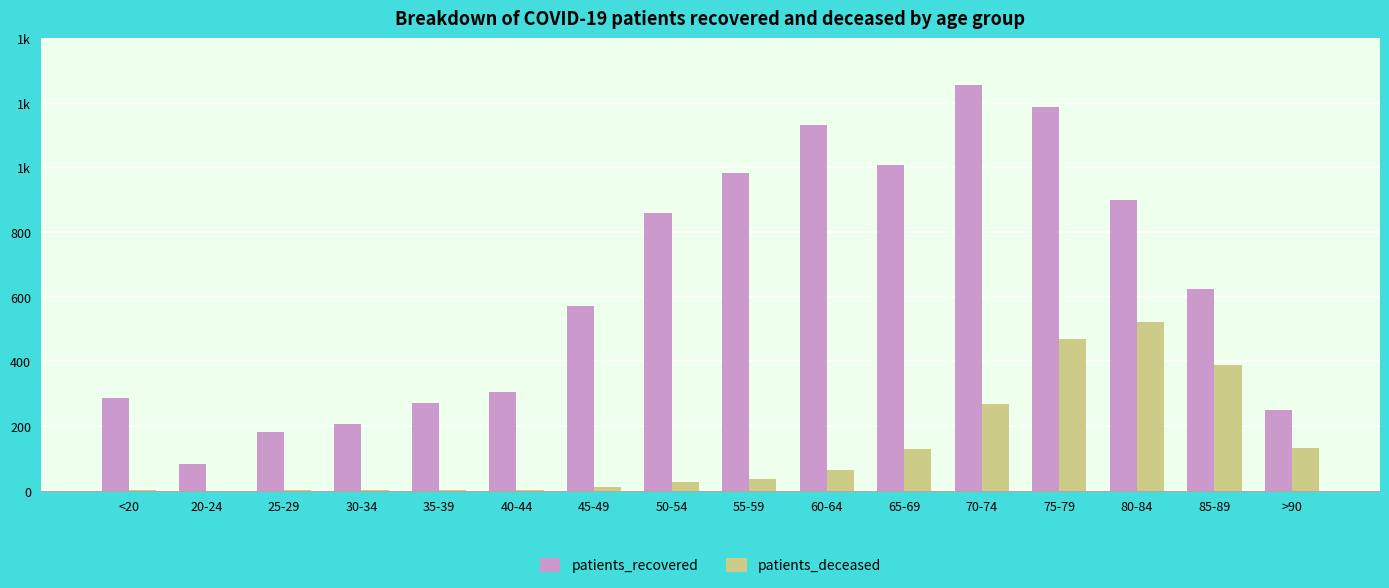

What is the spread (max minus min) of values at 20-24?

82